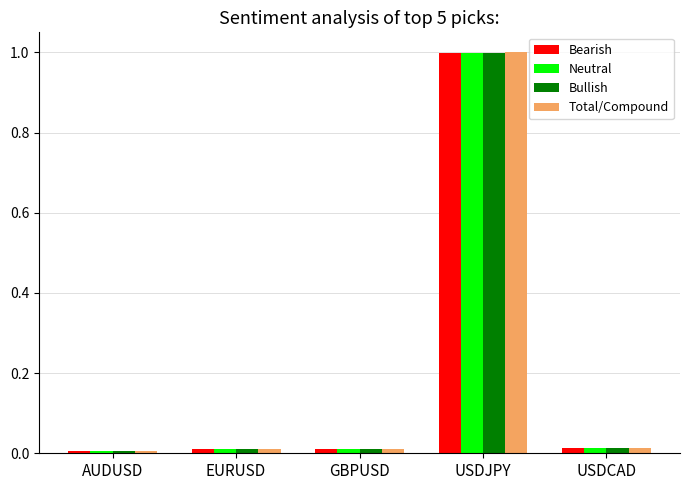

What are all the series names shown in the legend?

Bearish, Neutral, Bullish, Total/Compound